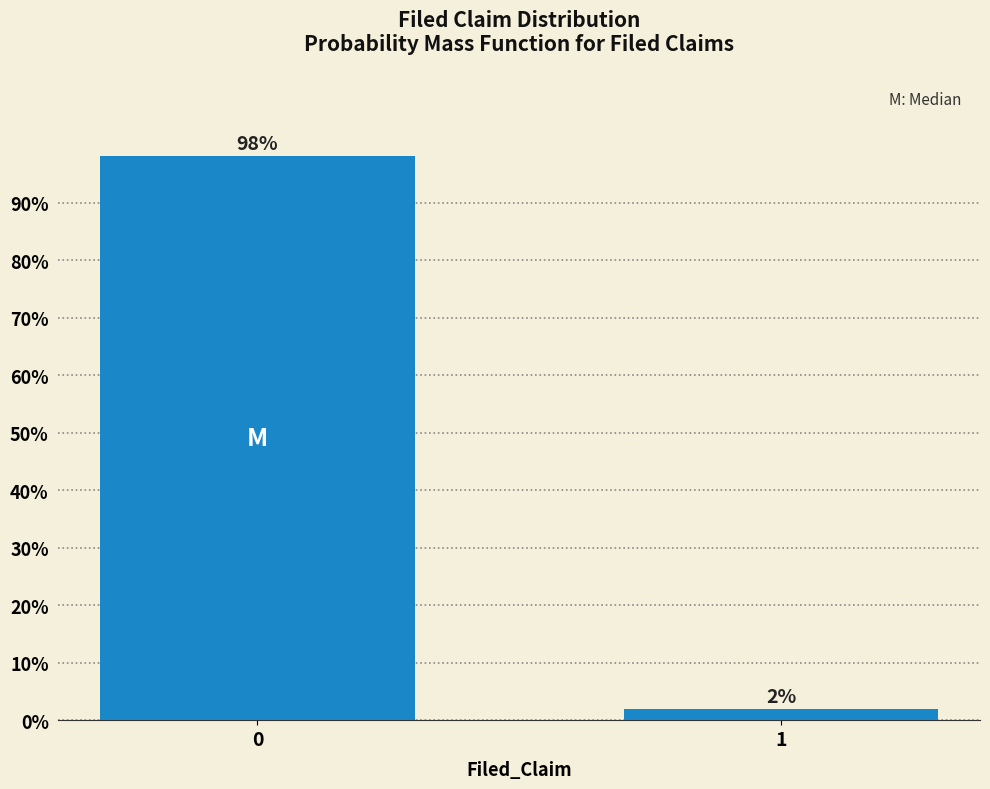

What is the sum of all values?

100.0